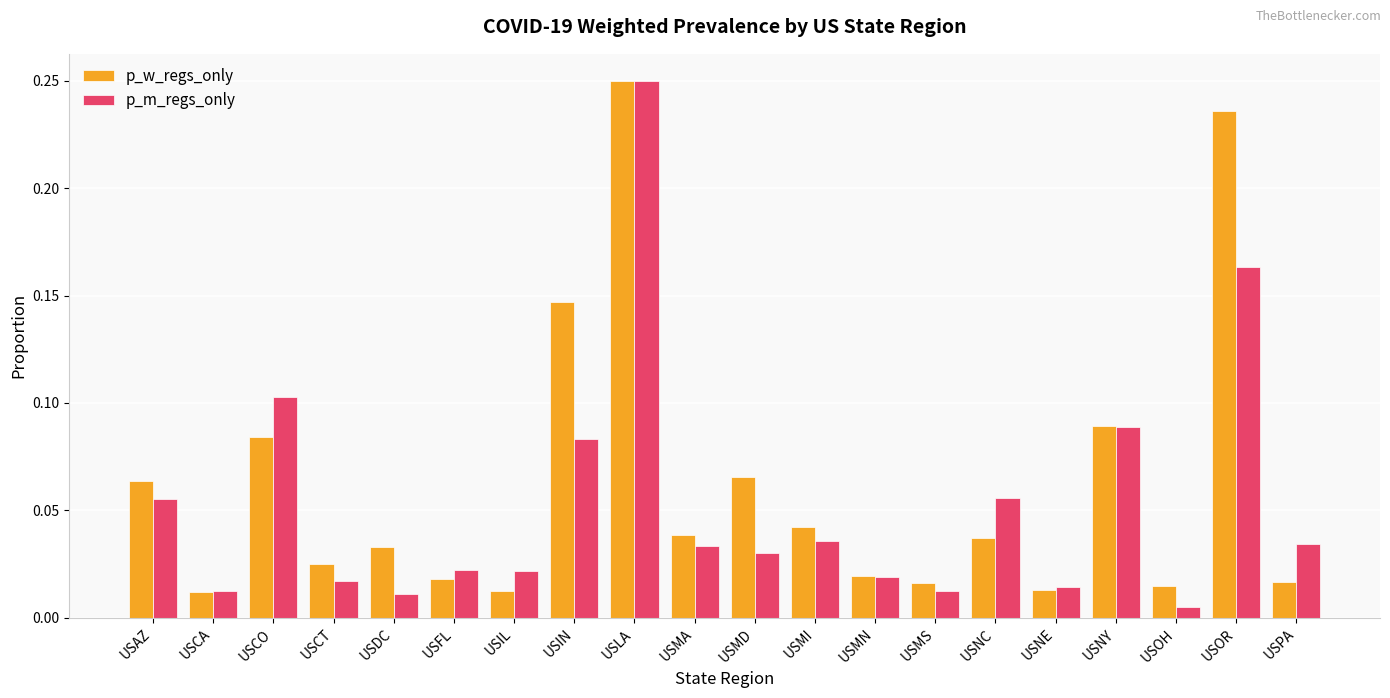

At which category is the sum across all series the highest?

USLA